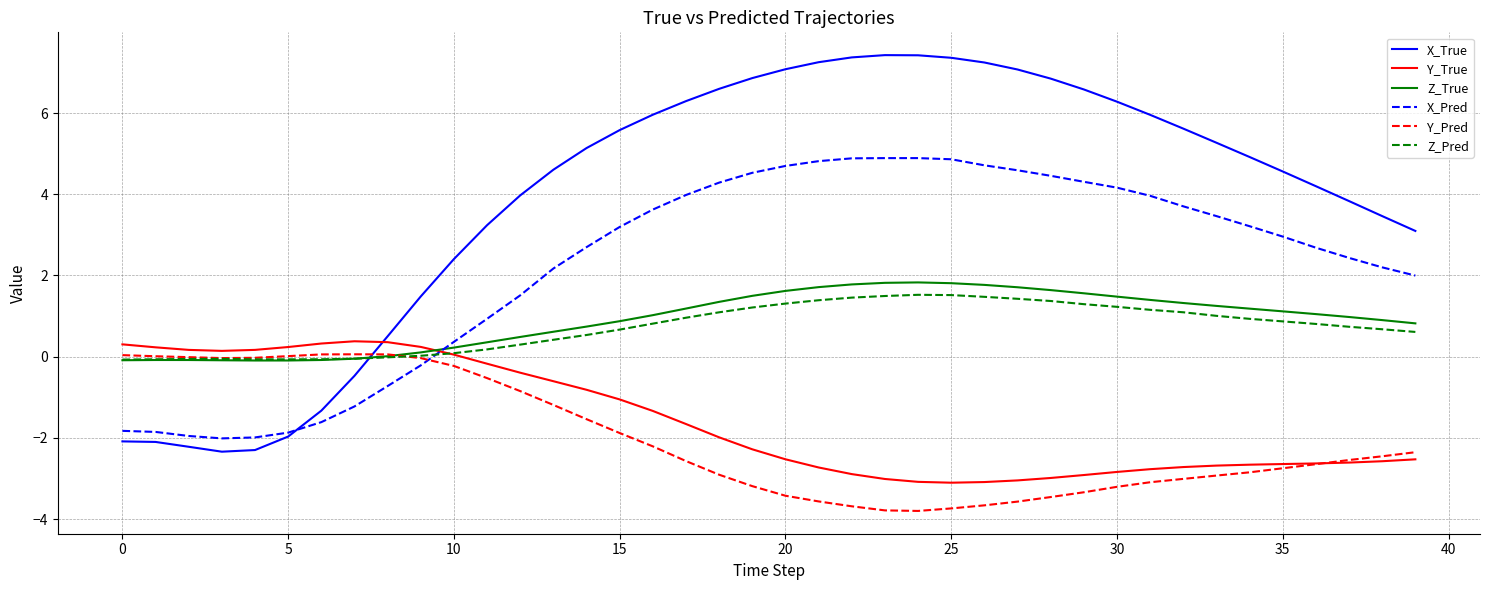

What is the maximum value shown in the chart?

7.4